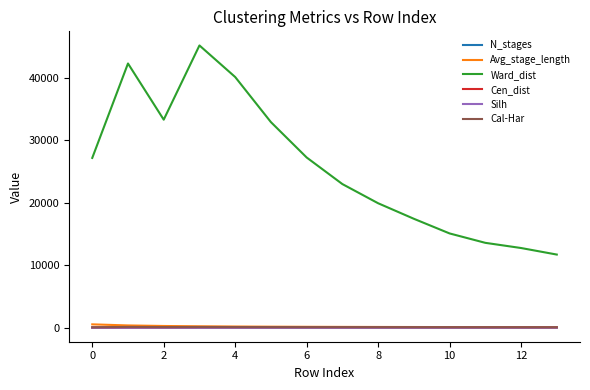

Which series has the largest range (max minus min)?

Ward_dist